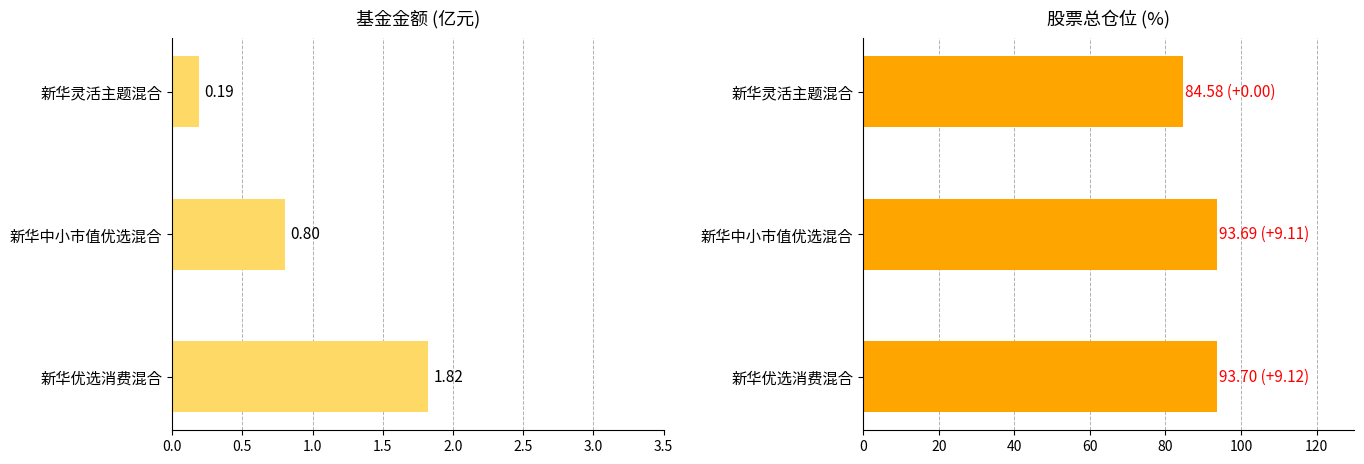

How many data points in 股票总仓位 are above 93?

2